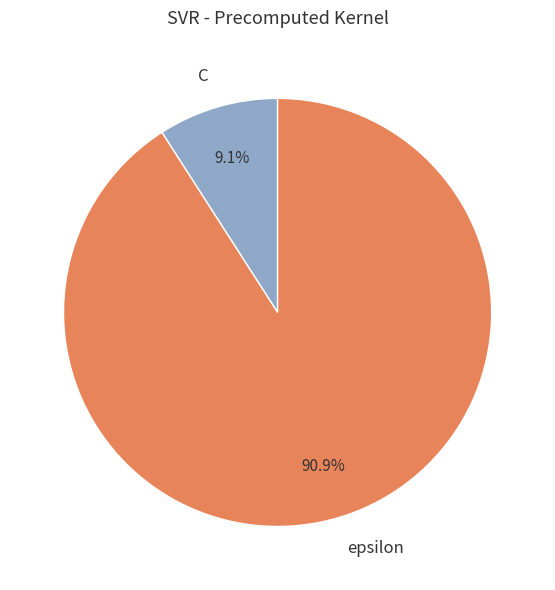

To the nearest percent, what is the combined percentage of epsilon and C?

100%